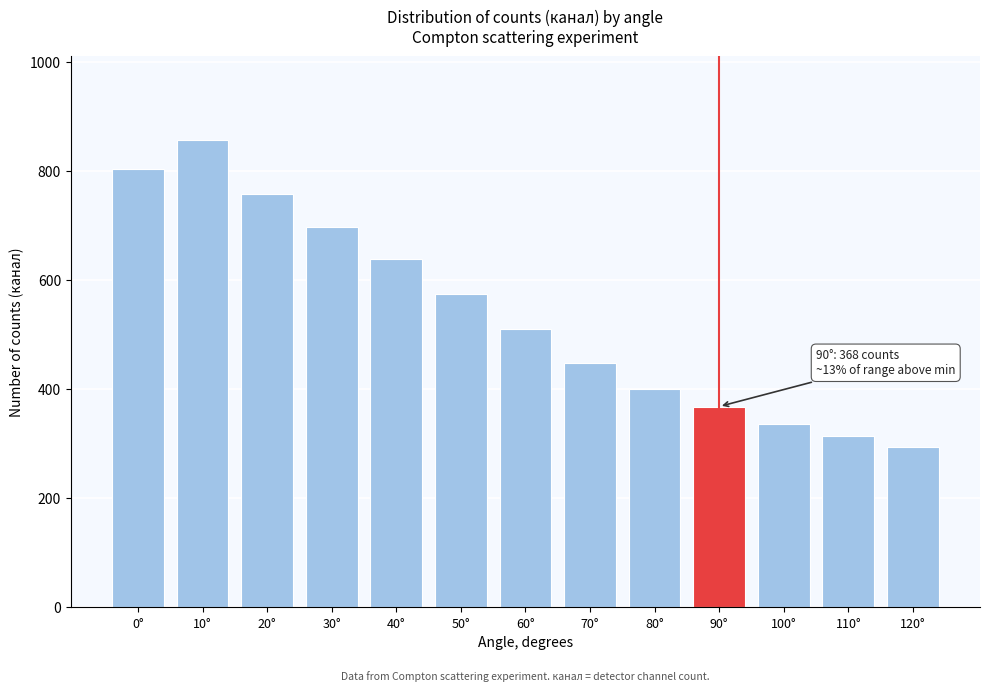

Reading left to right, extract all data points from this chart.

804	856	757	697	639	575	510	448	401	368	336	314	293